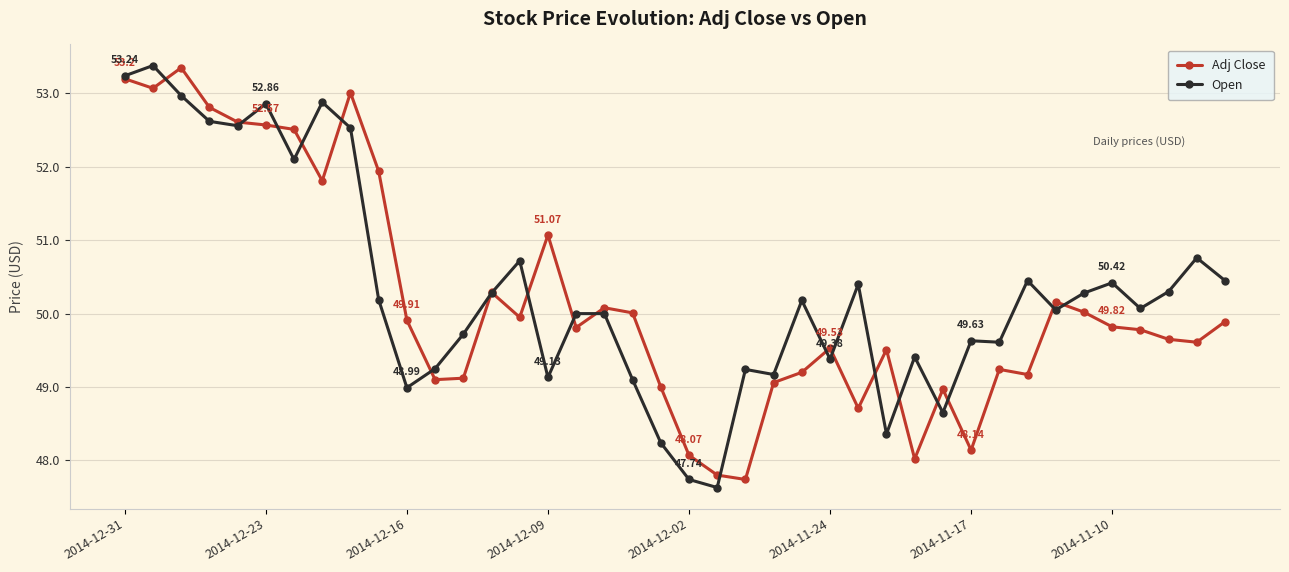

True or false: Open has more than 2 interior local peaks.

True